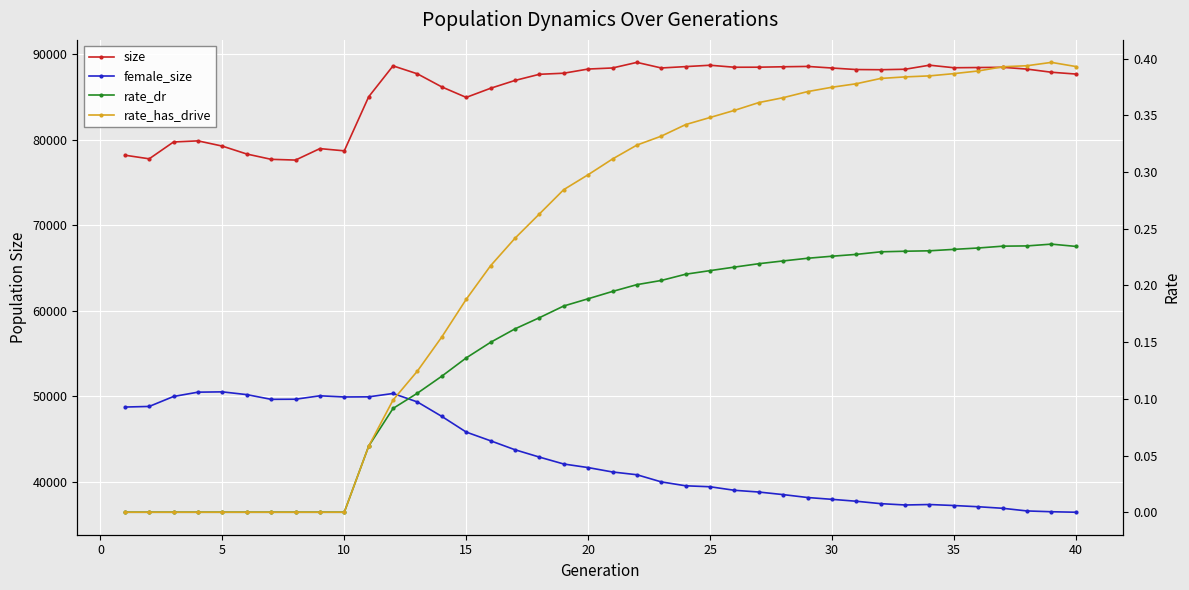

How many data points in female_size are above 41663?

19